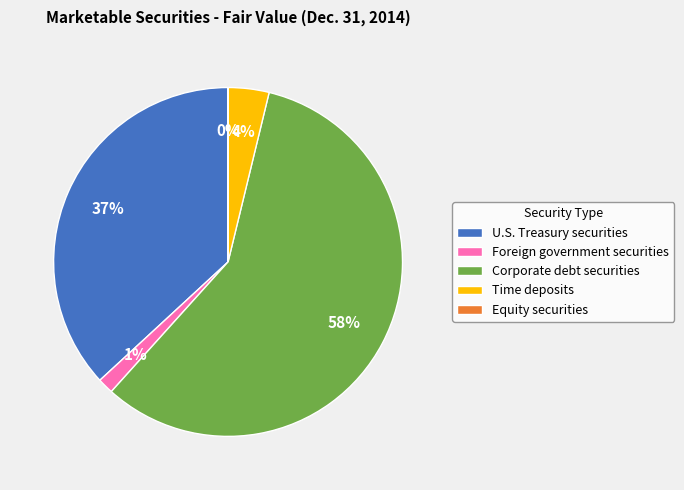

What percentage is the Corporate debt securities slice, to the nearest percent?

58%